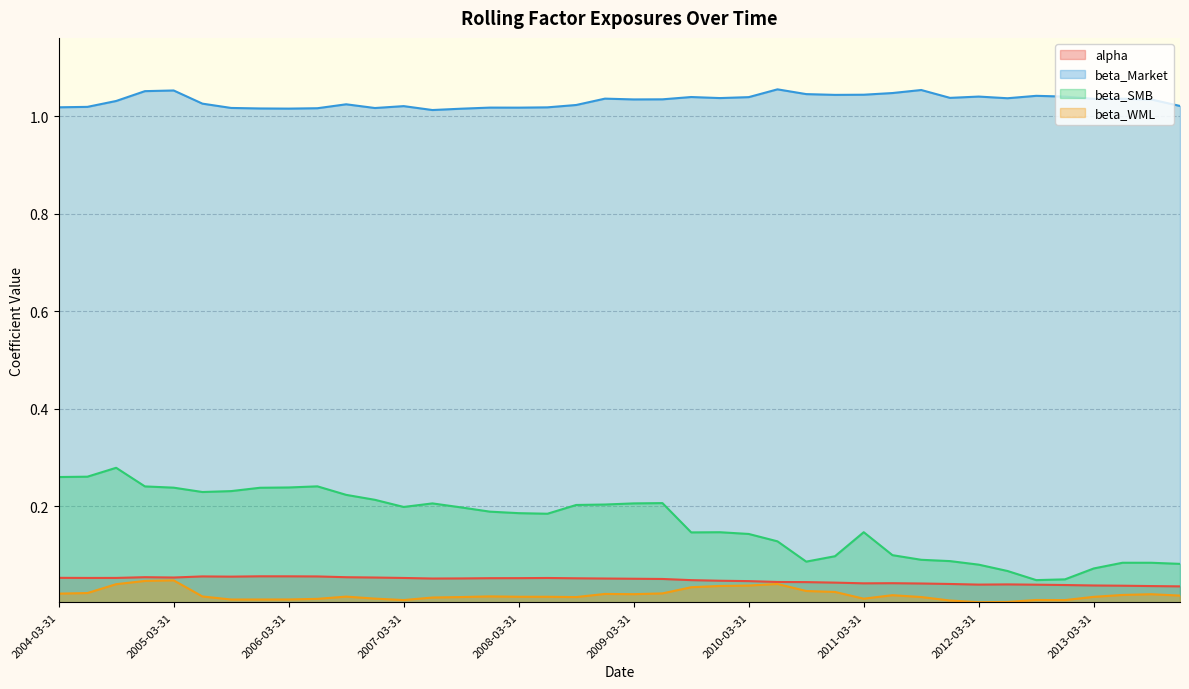

Reading left to right, list all the values displayed in this chart.

alpha: 2004-03-31=0.1	2004-06-30=0.1	2004-09-30=0.1	2004-12-31=0.1	2005-03-31=0.1	2005-06-30=0.1	2005-09-30=0.1	2005-12-31=0.1	2006-03-31=0.1	2006-06-30=0.1	2006-09-30=0.1	2006-12-31=0.1	2007-03-31=0.1	2007-06-30=0.1	2007-09-30=0.1	2007-12-31=0.1	2008-03-31=0.1	2008-06-30=0.1	2008-09-30=0.1	2008-12-31=0.1	2009-03-31=0.1	2009-06-30=0.1	2009-09-30=0.0	2009-12-31=0.0	2010-03-31=0.0	2010-06-30=0.0	2010-09-30=0.0	2010-12-31=0.0	2011-03-31=0.0	2011-06-30=0.0	2011-09-30=0.0	2011-12-31=0.0	2012-03-31=0.0	2012-06-30=0.0	2012-09-30=0.0	2012-12-31=0.0	2013-03-31=0.0	2013-06-30=0.0	2013-09-30=0.0	2013-12-31=0.0
beta_Market: 2004-03-31=1.0	2004-06-30=1.0	2004-09-30=1.0	2004-12-31=1.1	2005-03-31=1.1	2005-06-30=1.0	2005-09-30=1.0	2005-12-31=1.0	2006-03-31=1.0	2006-06-30=1.0	2006-09-30=1.0	2006-12-31=1.0	2007-03-31=1.0	2007-06-30=1.0	2007-09-30=1.0	2007-12-31=1.0	2008-03-31=1.0	2008-06-30=1.0	2008-09-30=1.0	2008-12-31=1.0	2009-03-31=1.0	2009-06-30=1.0	2009-09-30=1.0	2009-12-31=1.0	2010-03-31=1.0	2010-06-30=1.1	2010-09-30=1.0	2010-12-31=1.0	2011-03-31=1.0	2011-06-30=1.0	2011-09-30=1.1	2011-12-31=1.0	2012-03-31=1.0	2012-06-30=1.0	2012-09-30=1.0	2012-12-31=1.0	2013-03-31=1.0	2013-06-30=1.0	2013-09-30=1.0	2013-12-31=1.0
beta_SMB: 2004-03-31=0.3	2004-06-30=0.3	2004-09-30=0.3	2004-12-31=0.2	2005-03-31=0.2	2005-06-30=0.2	2005-09-30=0.2	2005-12-31=0.2	2006-03-31=0.2	2006-06-30=0.2	2006-09-30=0.2	2006-12-31=0.2	2007-03-31=0.2	2007-06-30=0.2	2007-09-30=0.2	2007-12-31=0.2	2008-03-31=0.2	2008-06-30=0.2	2008-09-30=0.2	2008-12-31=0.2	2009-03-31=0.2	2009-06-30=0.2	2009-09-30=0.1	2009-12-31=0.1	2010-03-31=0.1	2010-06-30=0.1	2010-09-30=0.1	2010-12-31=0.1	2011-03-31=0.1	2011-06-30=0.1	2011-09-30=0.1	2011-12-31=0.1	2012-03-31=0.1	2012-06-30=0.1	2012-09-30=0.0	2012-12-31=0.1	2013-03-31=0.1	2013-06-30=0.1	2013-09-30=0.1	2013-12-31=0.1
beta_WML: 2004-03-31=0.0	2004-06-30=0.0	2004-09-30=0.0	2004-12-31=0.0	2005-03-31=0.0	2005-06-30=0.0	2005-09-30=0.0	2005-12-31=0.0	2006-03-31=0.0	2006-06-30=0.0	2006-09-30=0.0	2006-12-31=0.0	2007-03-31=0.0	2007-06-30=0.0	2007-09-30=0.0	2007-12-31=0.0	2008-03-31=0.0	2008-06-30=0.0	2008-09-30=0.0	2008-12-31=0.0	2009-03-31=0.0	2009-06-30=0.0	2009-09-30=0.0	2009-12-31=0.0	2010-03-31=0.0	2010-06-30=0.0	2010-09-30=0.0	2010-12-31=0.0	2011-03-31=0.0	2011-06-30=0.0	2011-09-30=0.0	2011-12-31=0.0	2012-03-31=0.0	2012-06-30=0.0	2012-09-30=0.0	2012-12-31=0.0	2013-03-31=0.0	2013-06-30=0.0	2013-09-30=0.0	2013-12-31=0.0